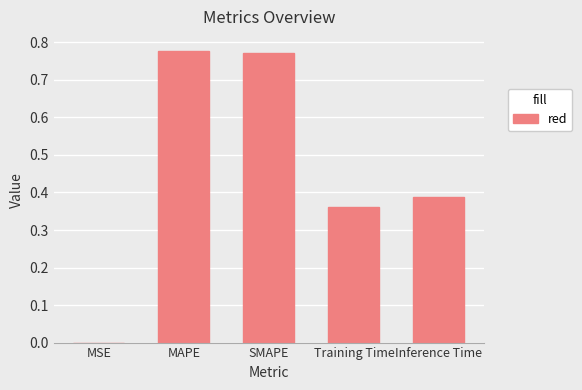

What is the sum of all values?

2.3